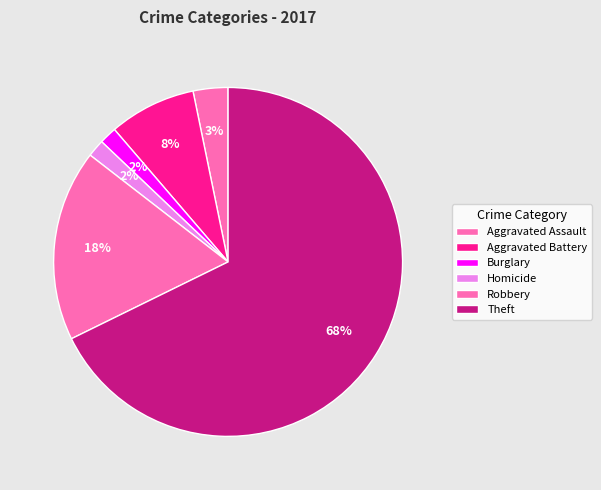

The Aggravated Assault slice represents 1% of the pie. True or false?

False